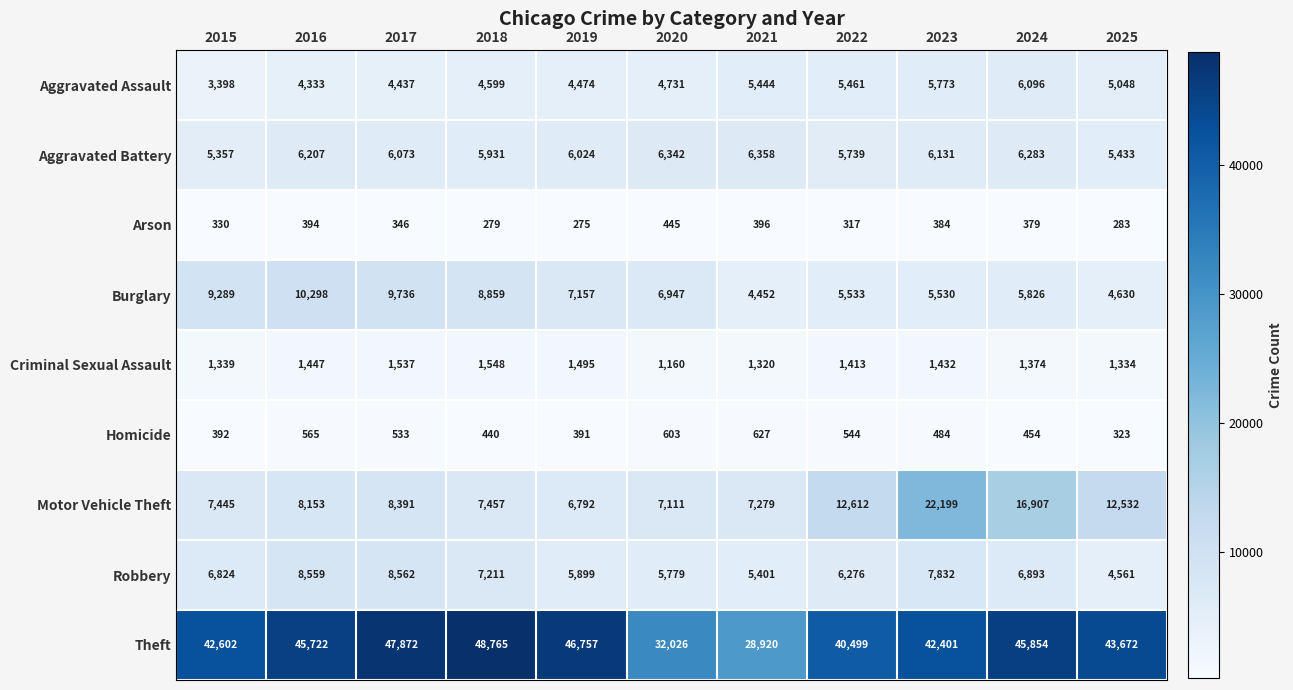

What is the spread (max minus min) of values at 2023?

42017